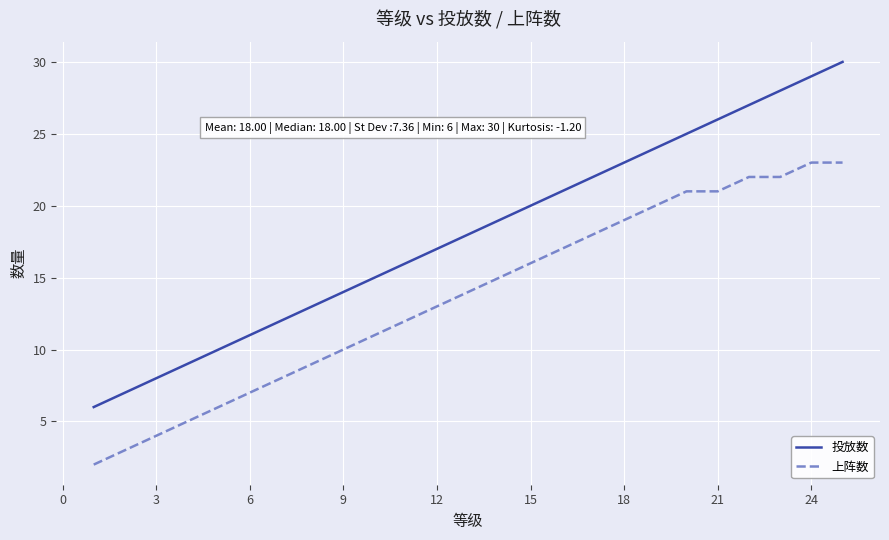

True or false: 投放数 and 上阵数 cross at least once.

False